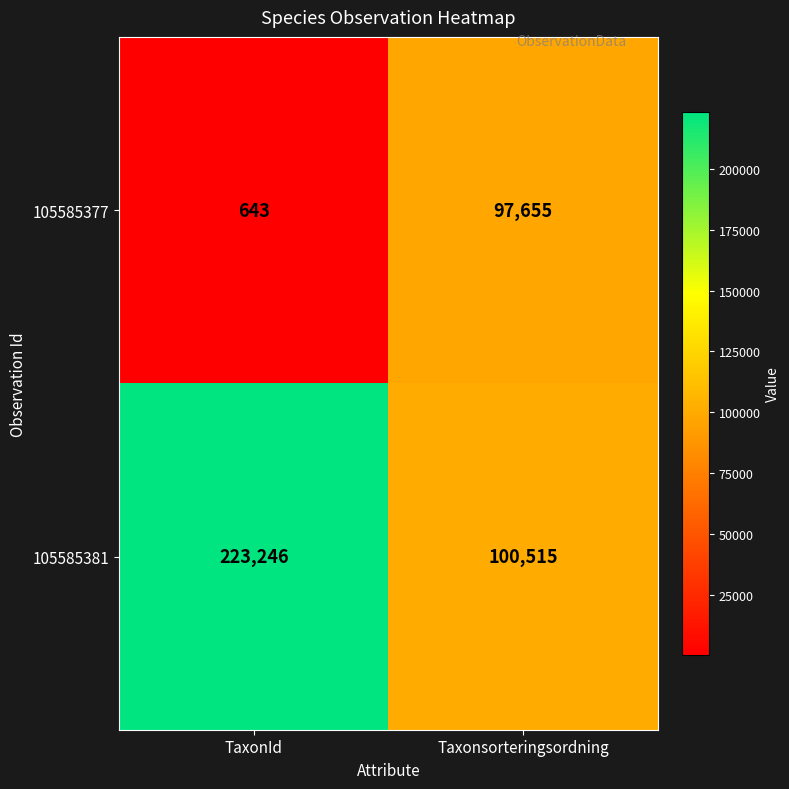

What is the minimum value shown in the chart?

643